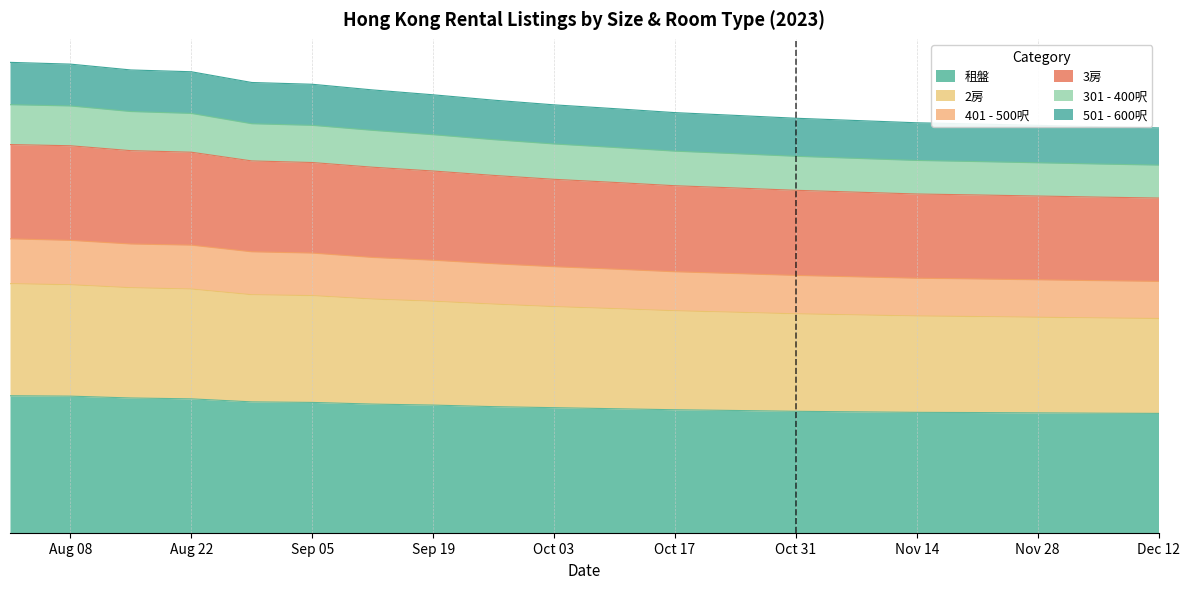

Does the chart display data point markers on the line(s)?

No